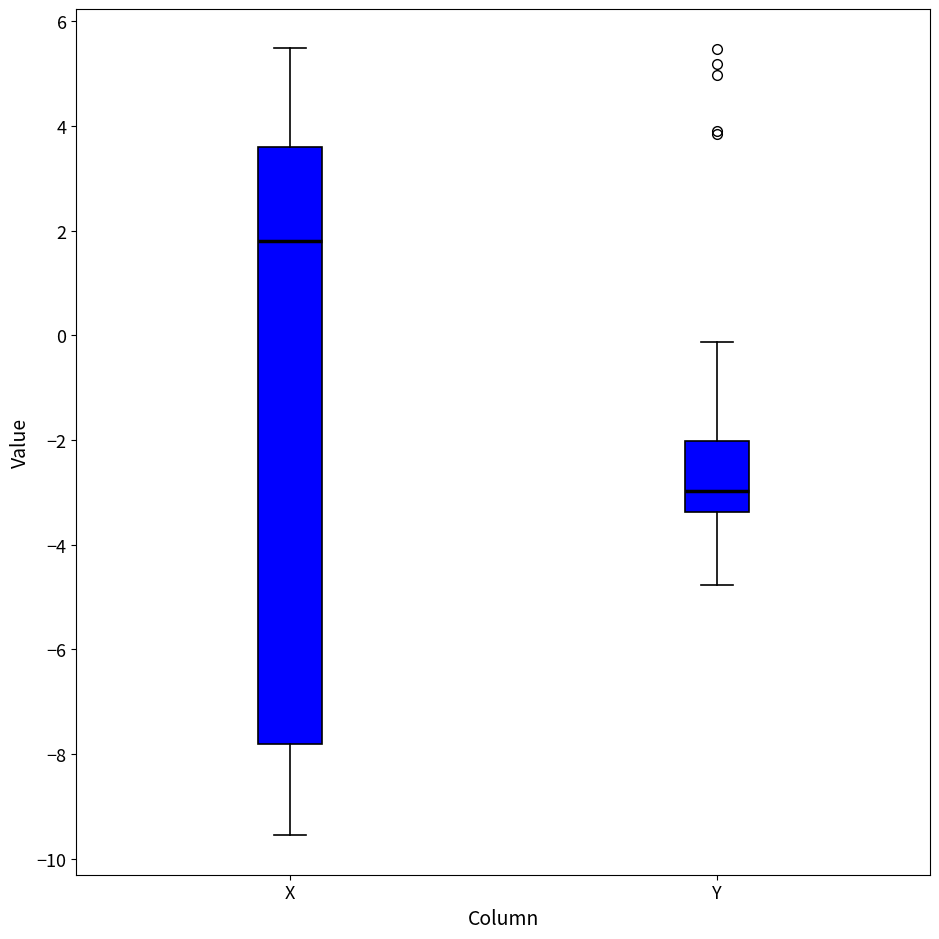

Where does the lower whisker of the box for X end on the y-axis? The values are not printed on the chart, so give them approximately, as read against the axis.

-9.6